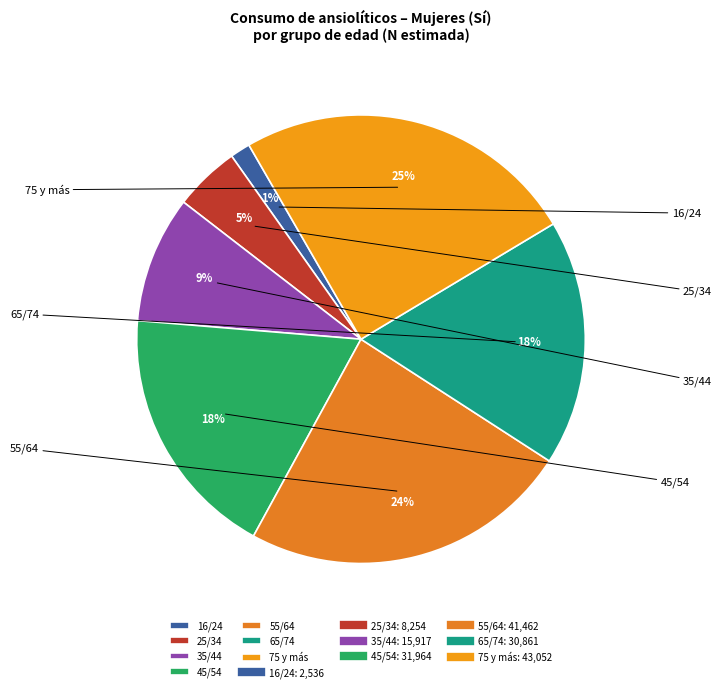

What percentage is the 16/24 slice, to the nearest percent?

1%